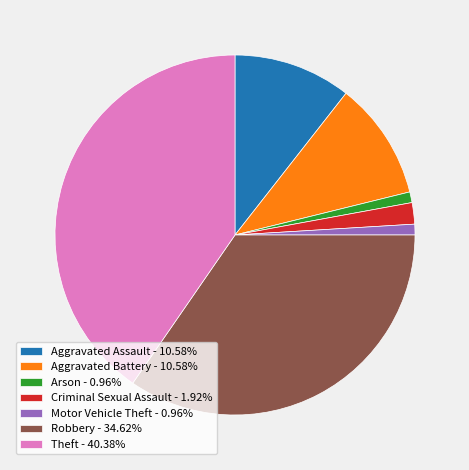

Do Criminal Sexual Assault - 1.92% and Aggravated Battery - 10.58% together represent more than half of the pie?

No